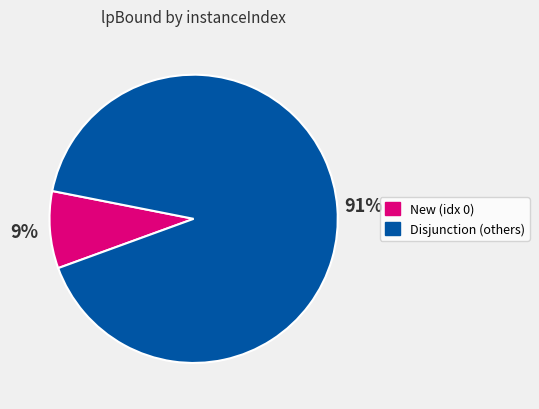

Count the number of slices in the pie.

2